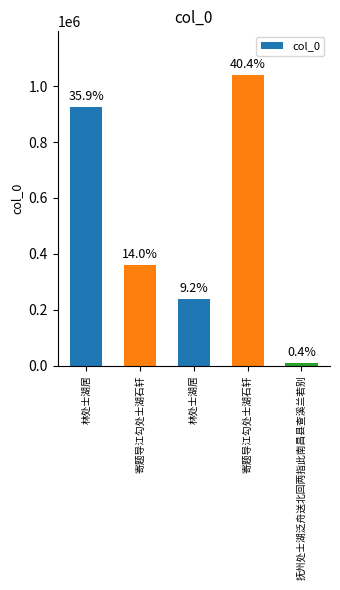

Is it true that the value at 林处士湖居 is 393870?

False